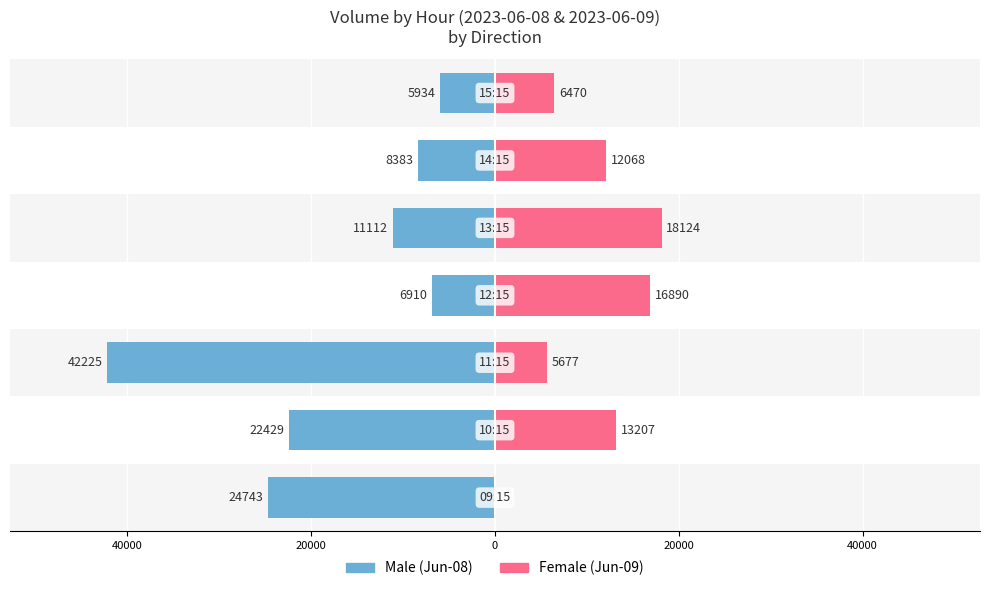

Reading left to right, transcribe all the data shown in this chart.

Male: -24743	-22429	-42225	-6910	-11112	-8383	-5934
Female: 0	13207	5677	16890	18124	12068	6470